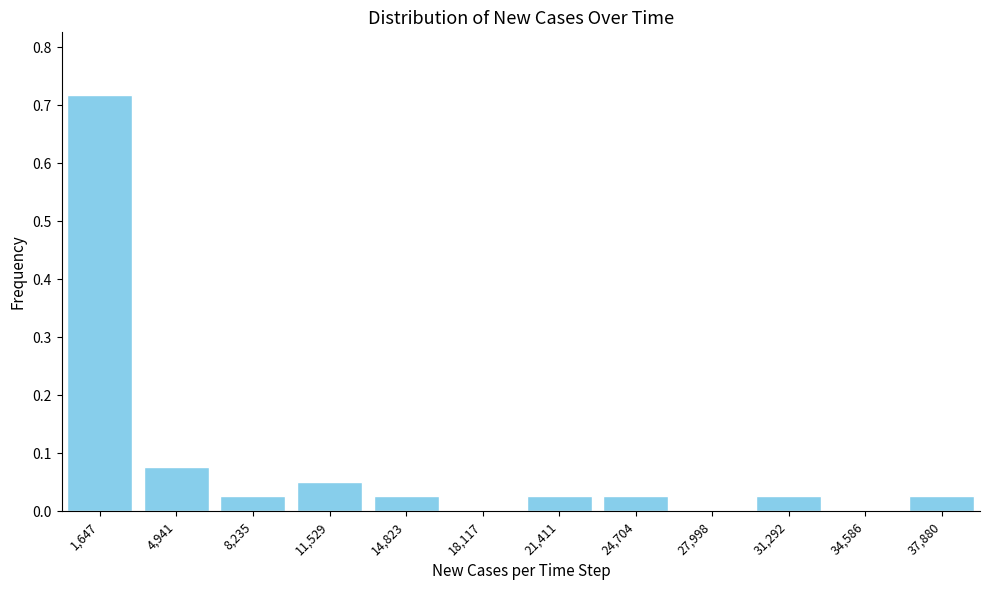

What is the sum of the values at 1,647 and 11,529?

0.8